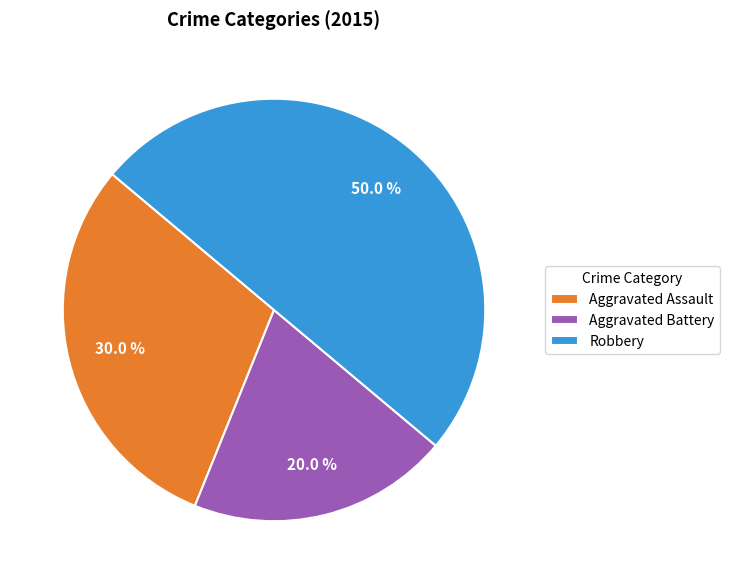

To the nearest percent, what is the combined percentage of Aggravated Assault and Robbery?

80%